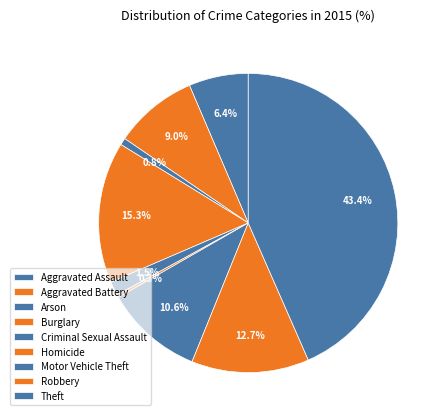

Combined, what portion of the pie is Motor Vehicle Theft and Theft?

54.0%